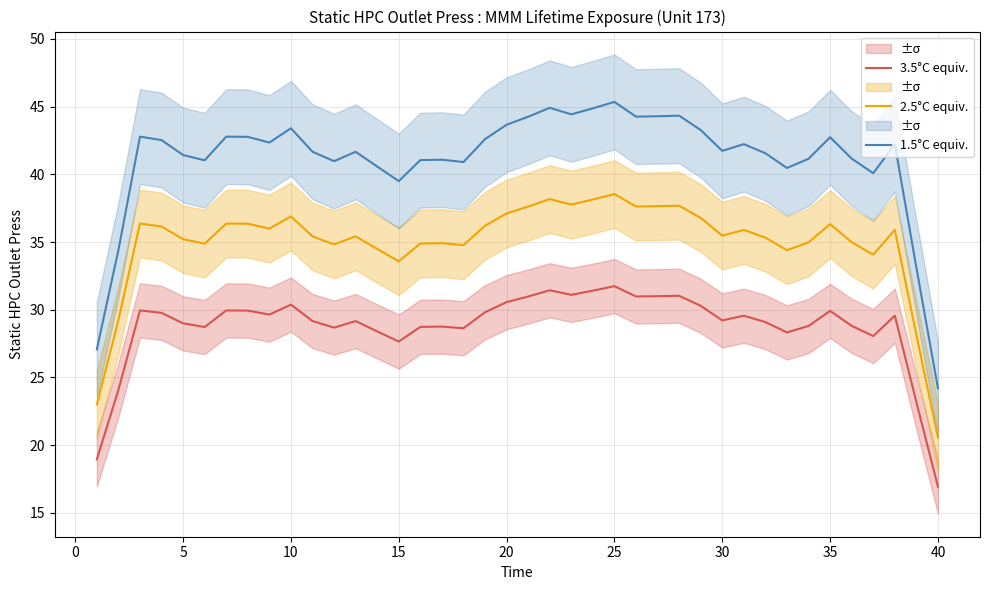

The value of 1.5°C equiv. at 10 is 20.7. True or false?

False